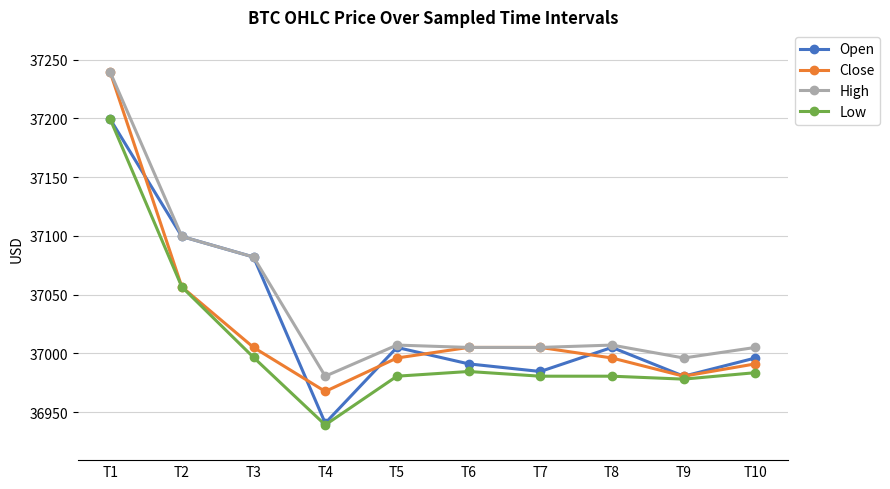

Is the value of Low at T3 greater than the value of High at T8?

No